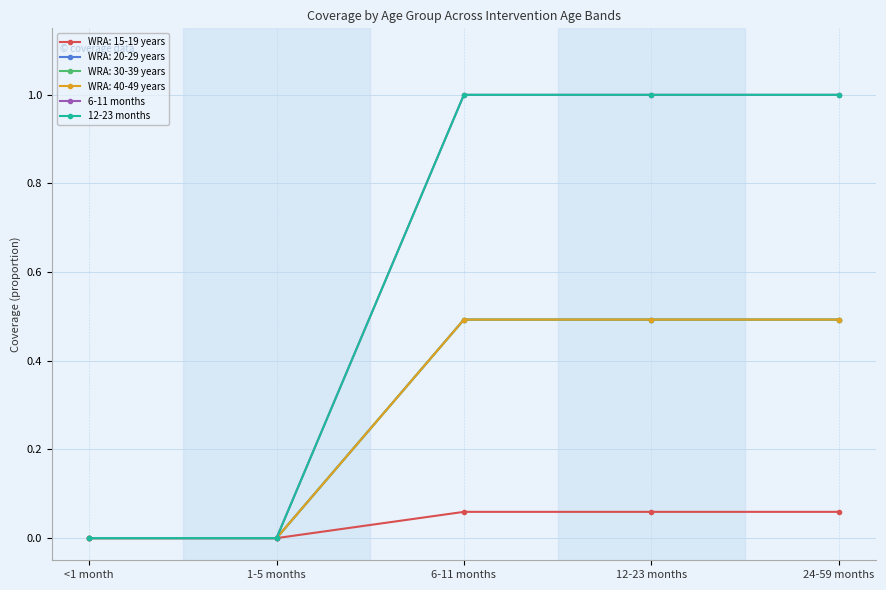

Which series has the largest range (max minus min)?

6-11 months